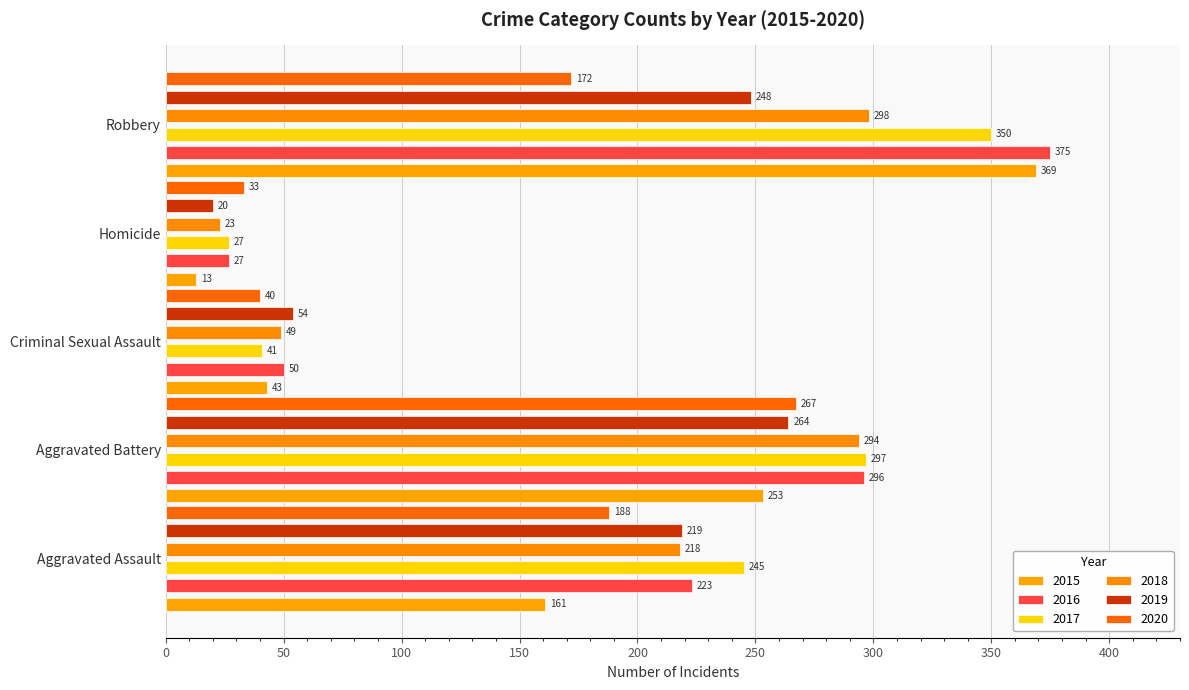

What is the label of the 5th bar from the right?

Aggravated Assault